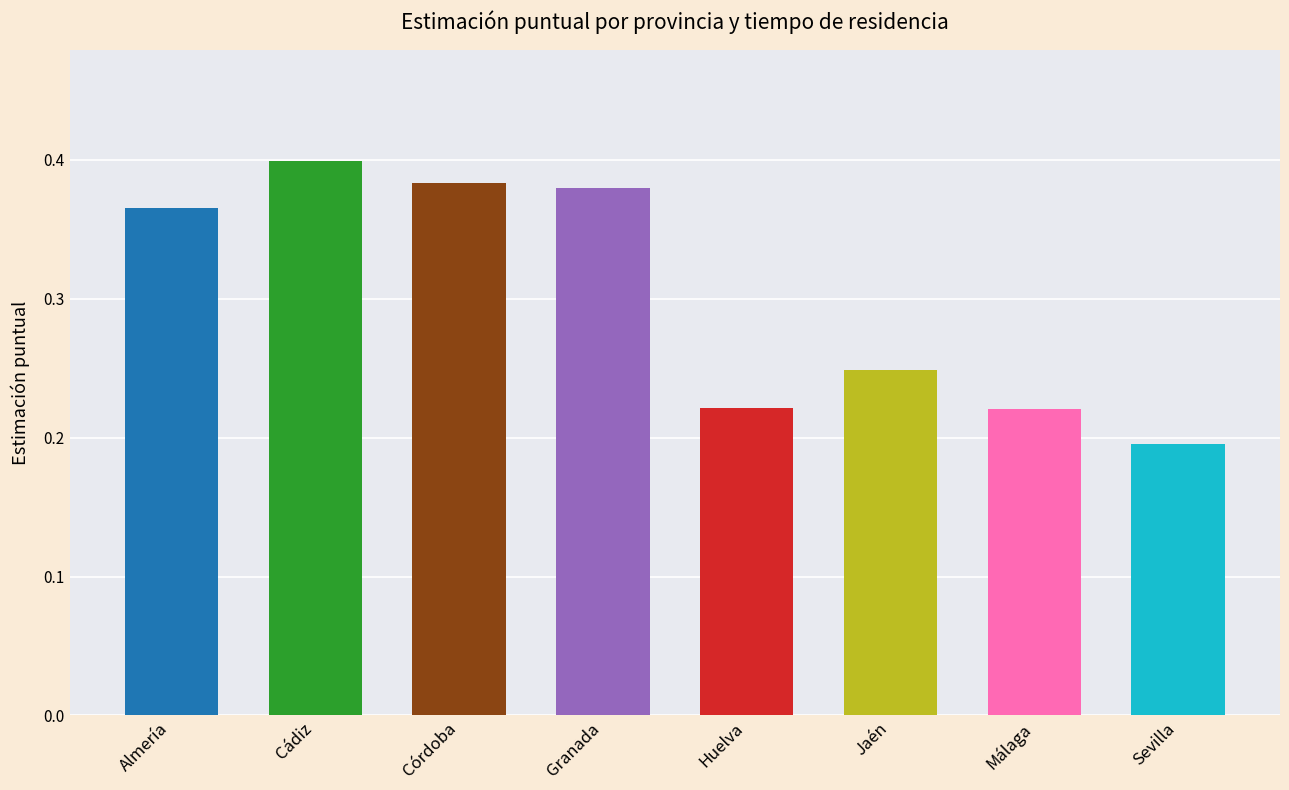

What is the label of the 7th bar from the left?

Málaga